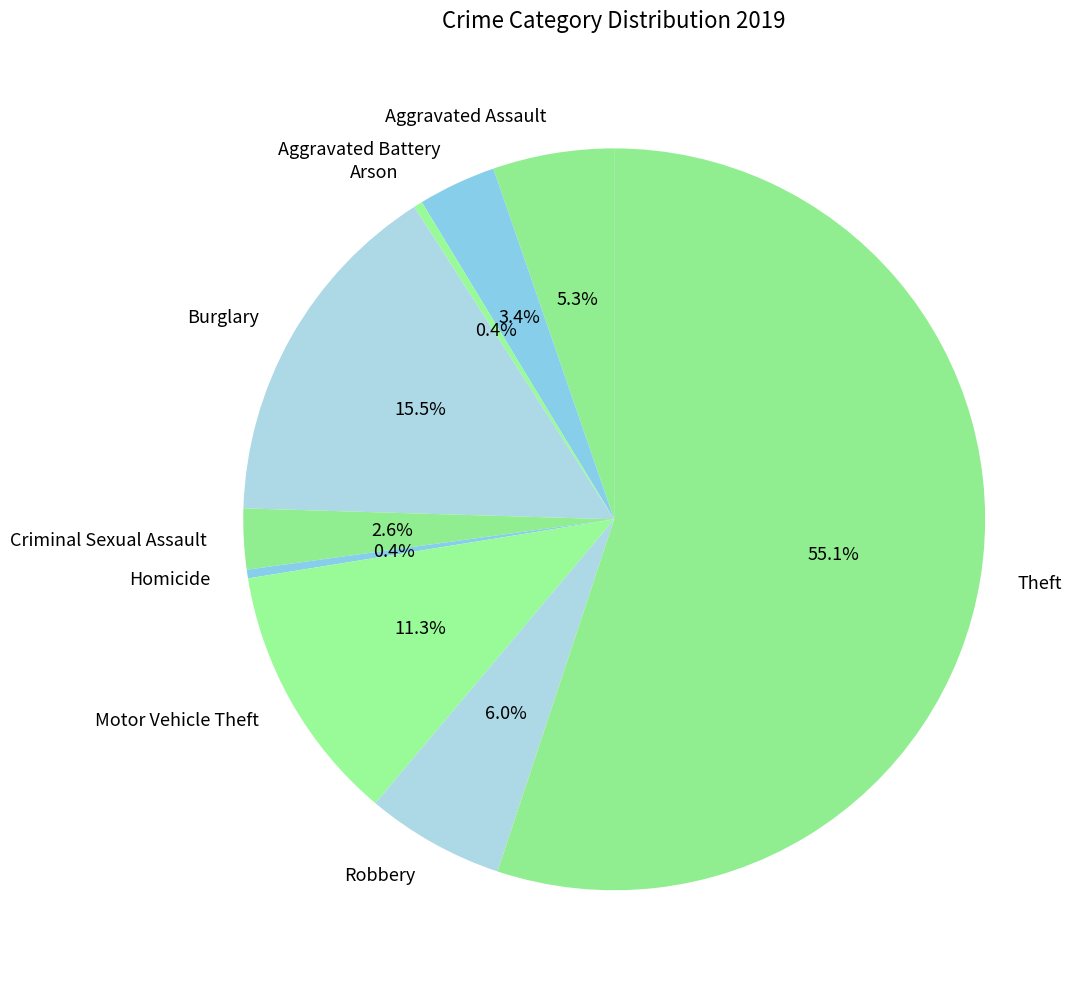

To the nearest percent, what is the difference between the largest and smallest slice percentages?

55%